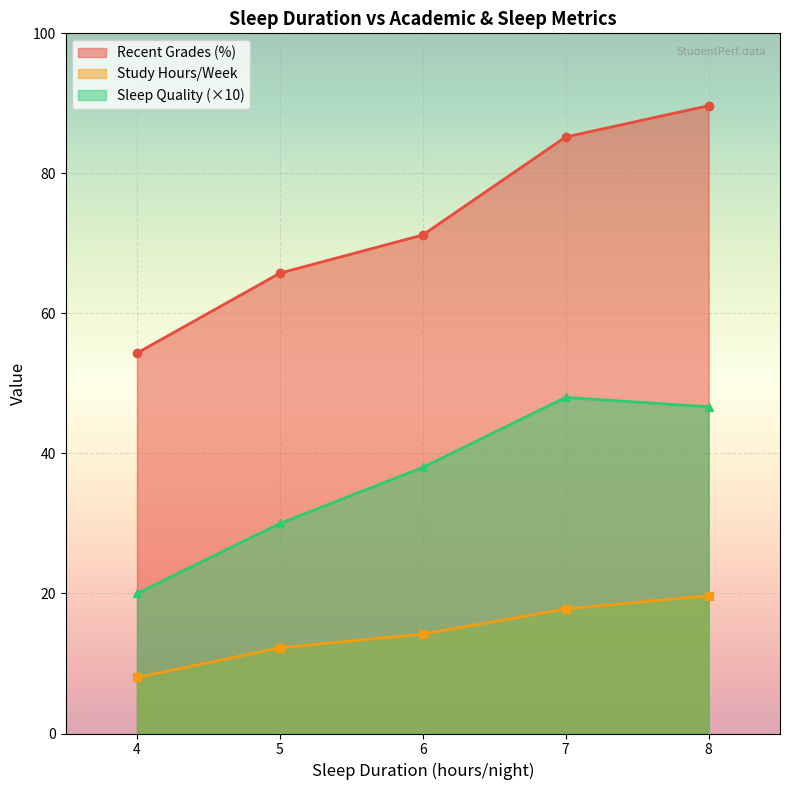

What is the sum of all Recent Grades (%) values?

366.2